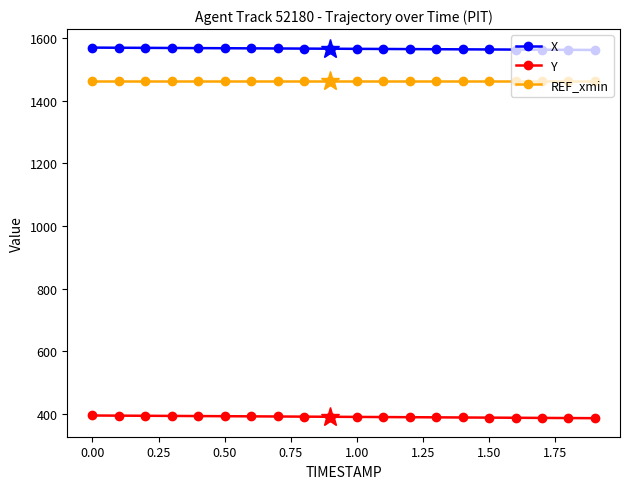

True or false: X and REF_xmin intersect in this chart.

False